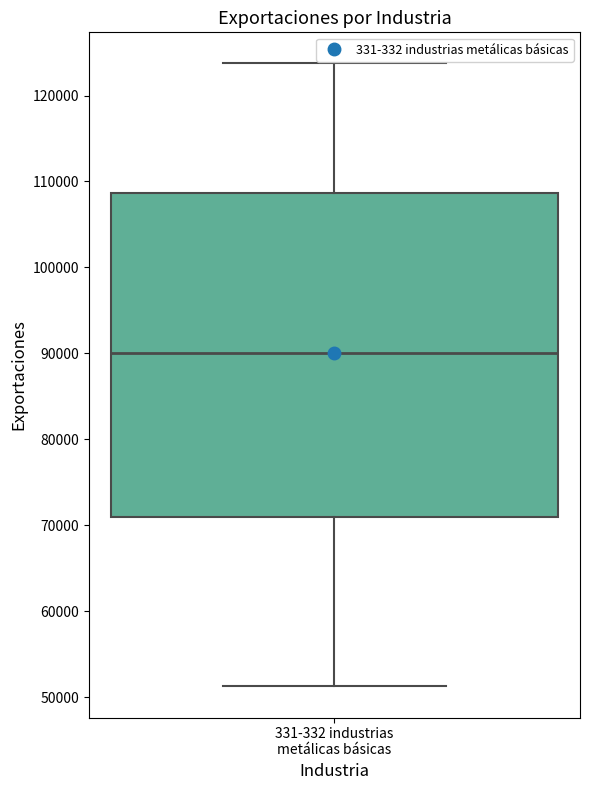

Read this box plot against the y-axis: the position of the median line, the range covered by the box, and the ends of both whiskers. The values are not printed on the chart, so give them approximately, as read against the axis.

median 90000, box 71000 to 109000, whiskers 51000 to 124000